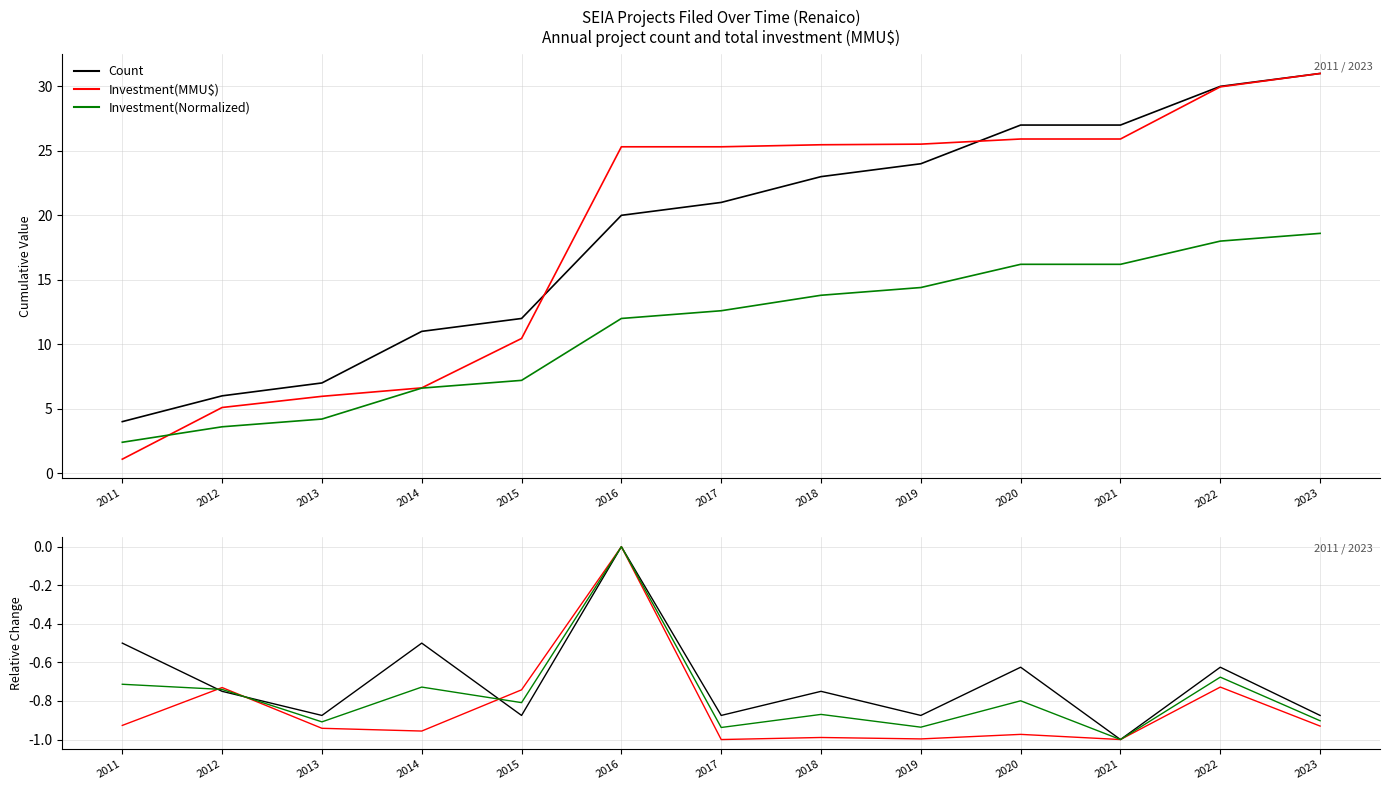

What is the sum of the Count values at 2022 and 2017?

-1.5